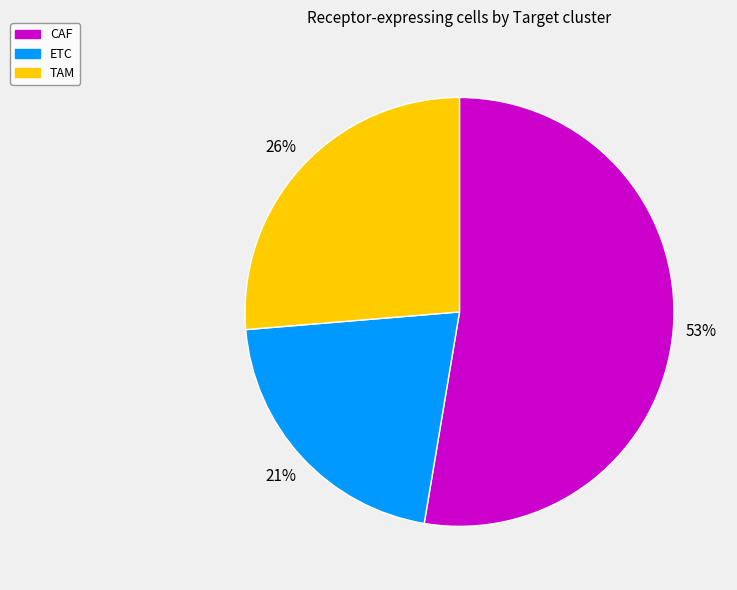

To the nearest percent, what is the average slice percentage?

33%